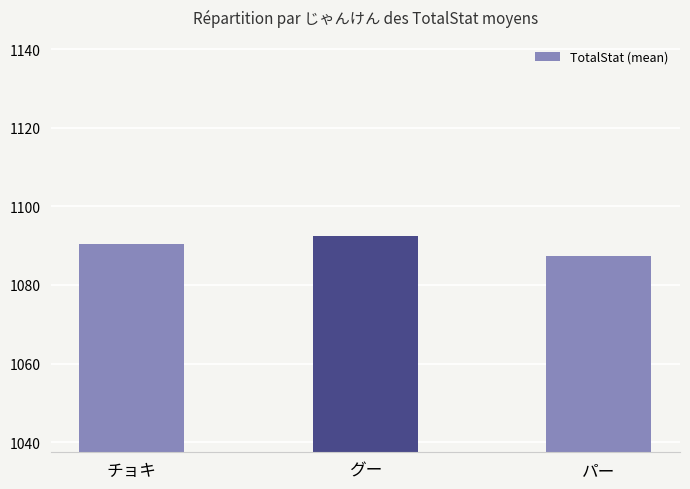

The chart shows a value of 418.4 at パー. True or false?

False